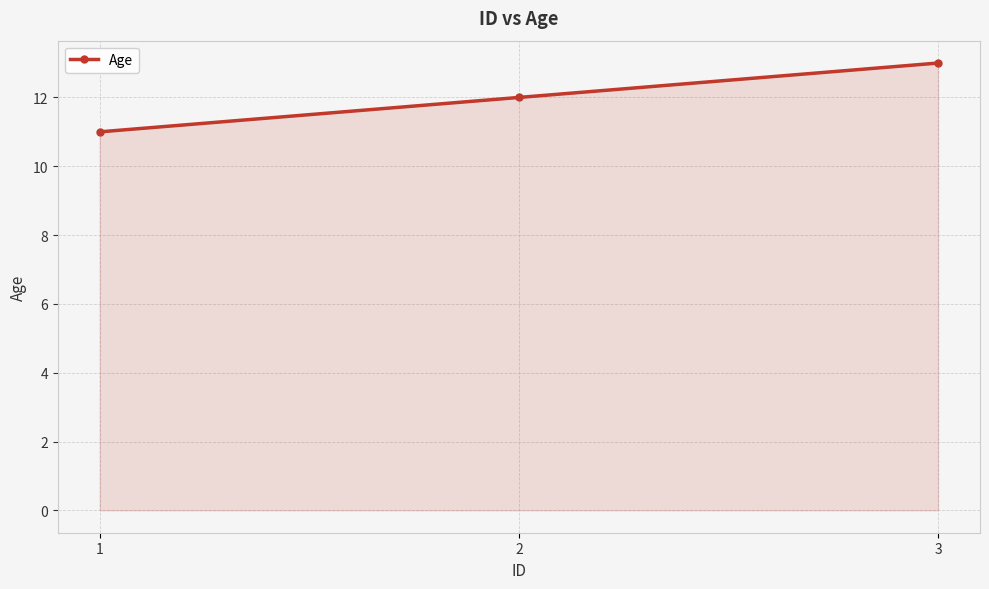

At which label is the value closest to 12?

2